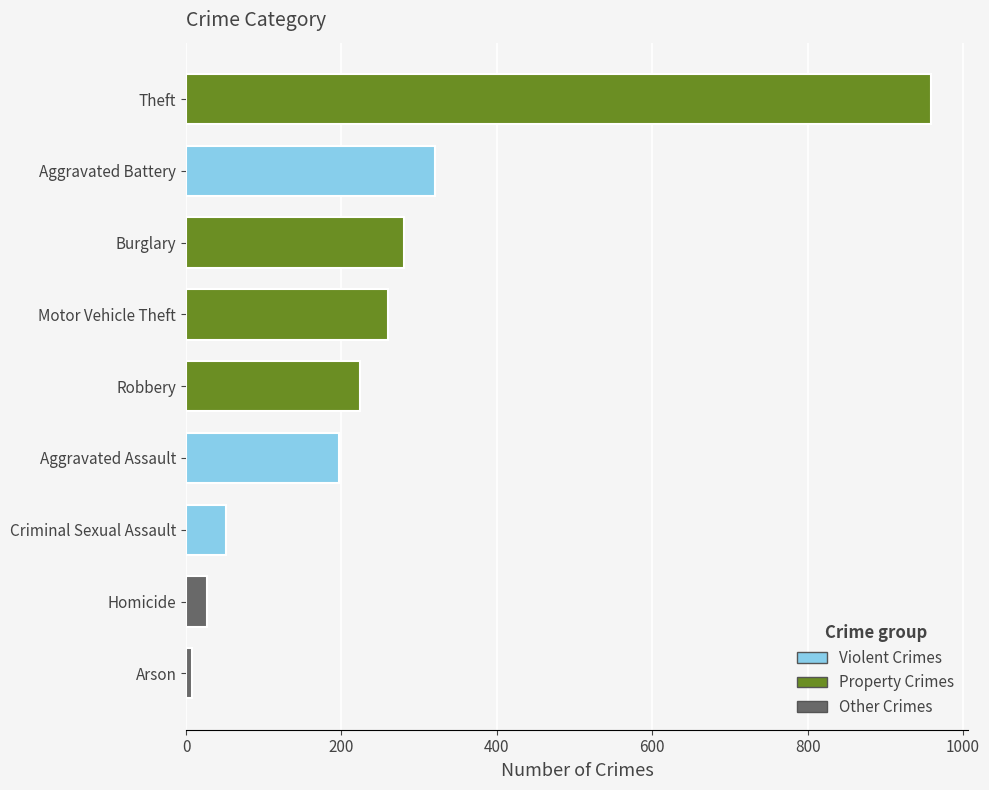

What is the change in value from Criminal Sexual Assault to Motor Vehicle Theft?

+209